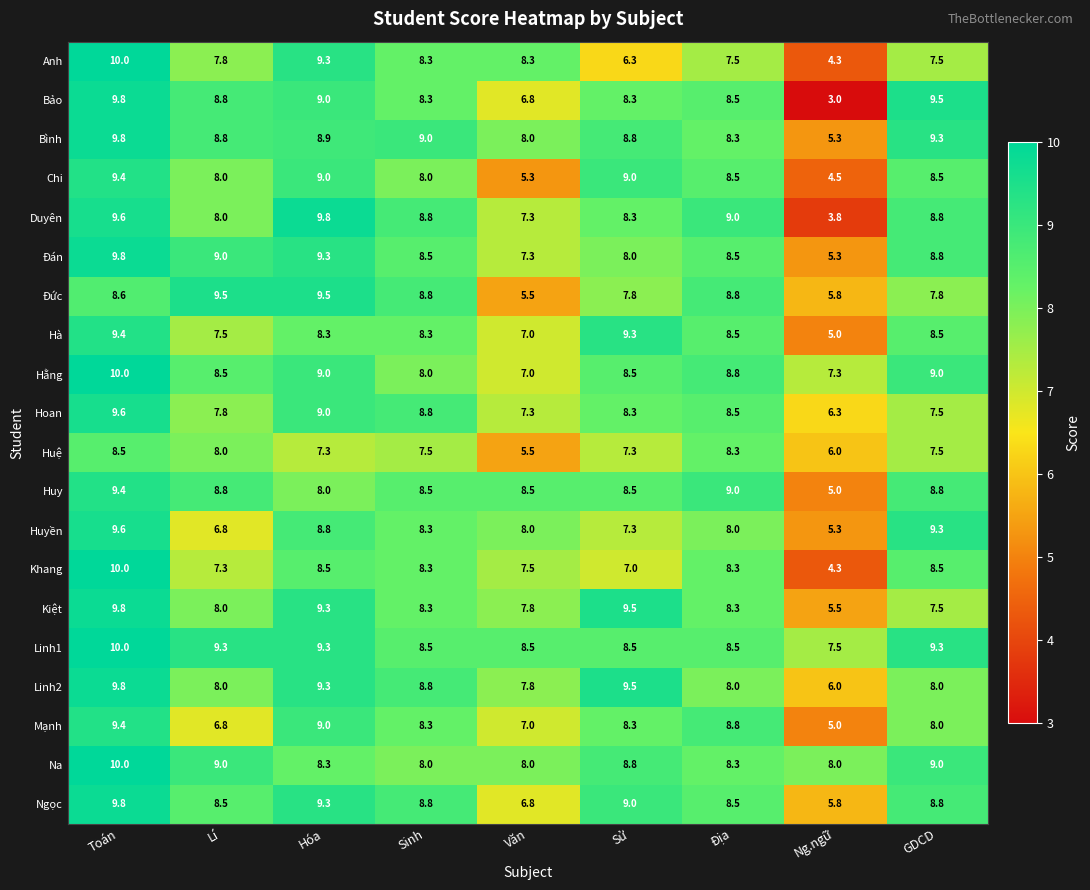

At how many categories does at least one series exceed 6?

9